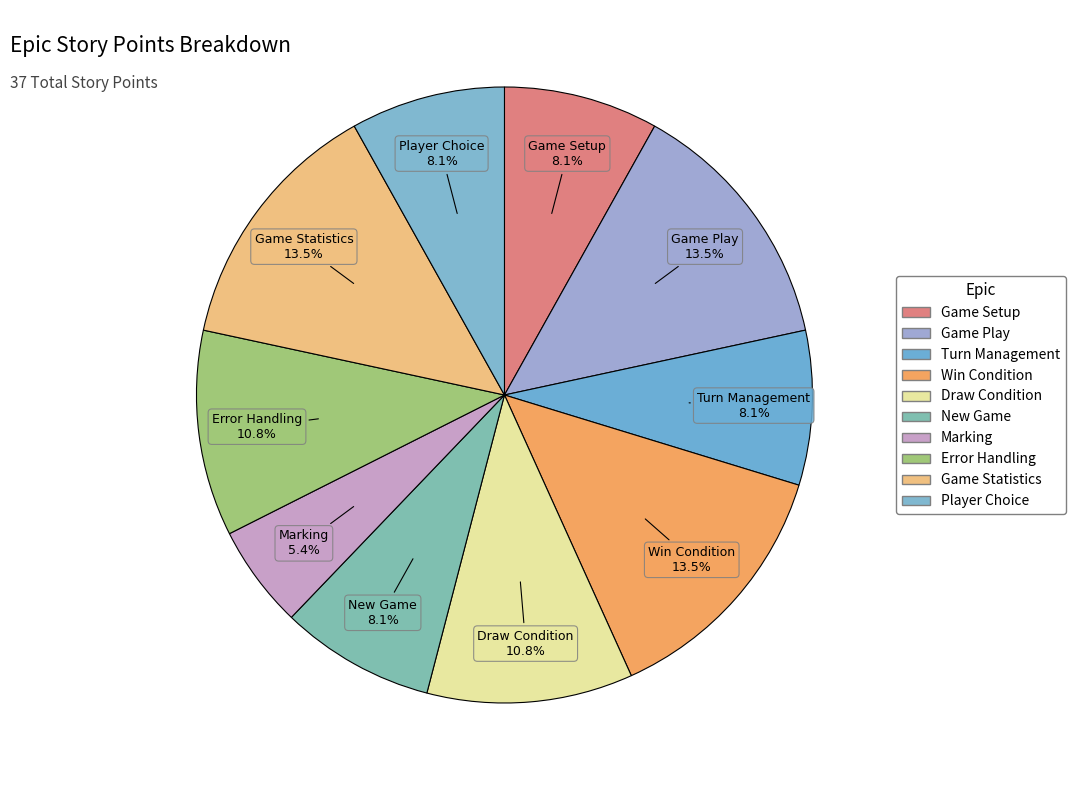

What percentage is NOT represented by Player Choice?

91.9%